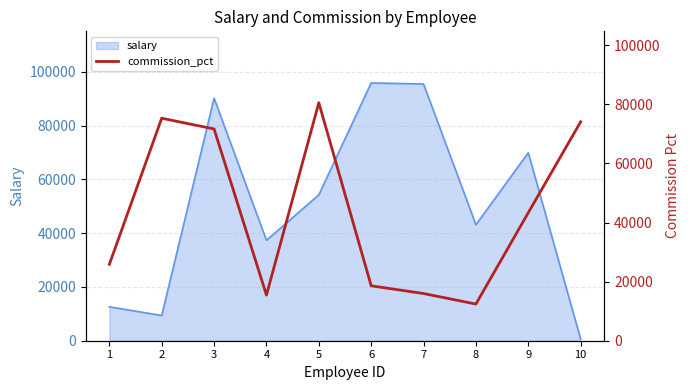

Reading right to left, list all the values displayed in this chart.

10=74069	9=43322	8=12407	7=15970	6=18581	5=80529	4=15436	3=71649	2=75289	1=25834